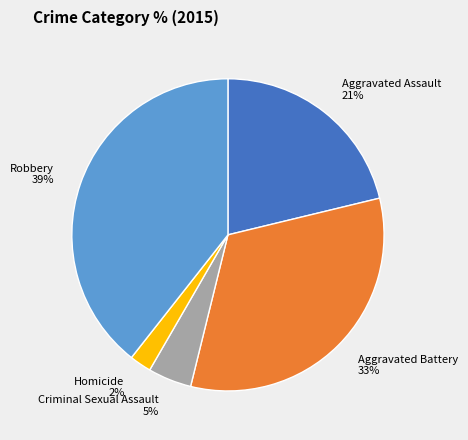

Which has a higher value, Criminal Sexual Assault or Robbery?

Robbery